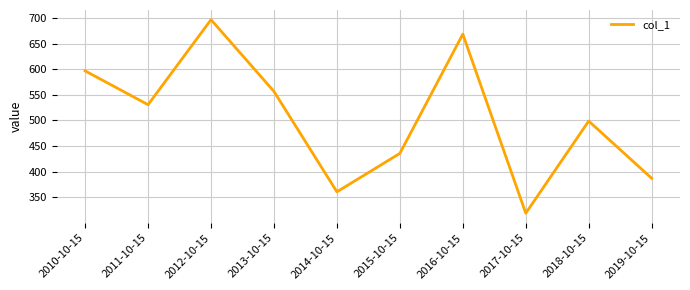

What is the difference between the maximum and minimum values?

377.1